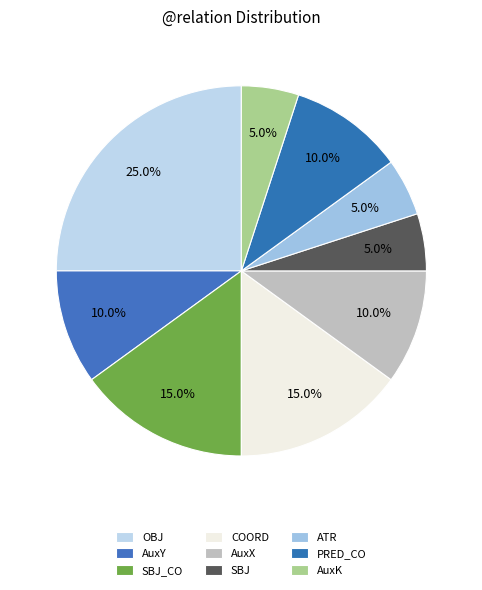

To the nearest percent, what is the combined percentage of COORD and AuxX?

25%